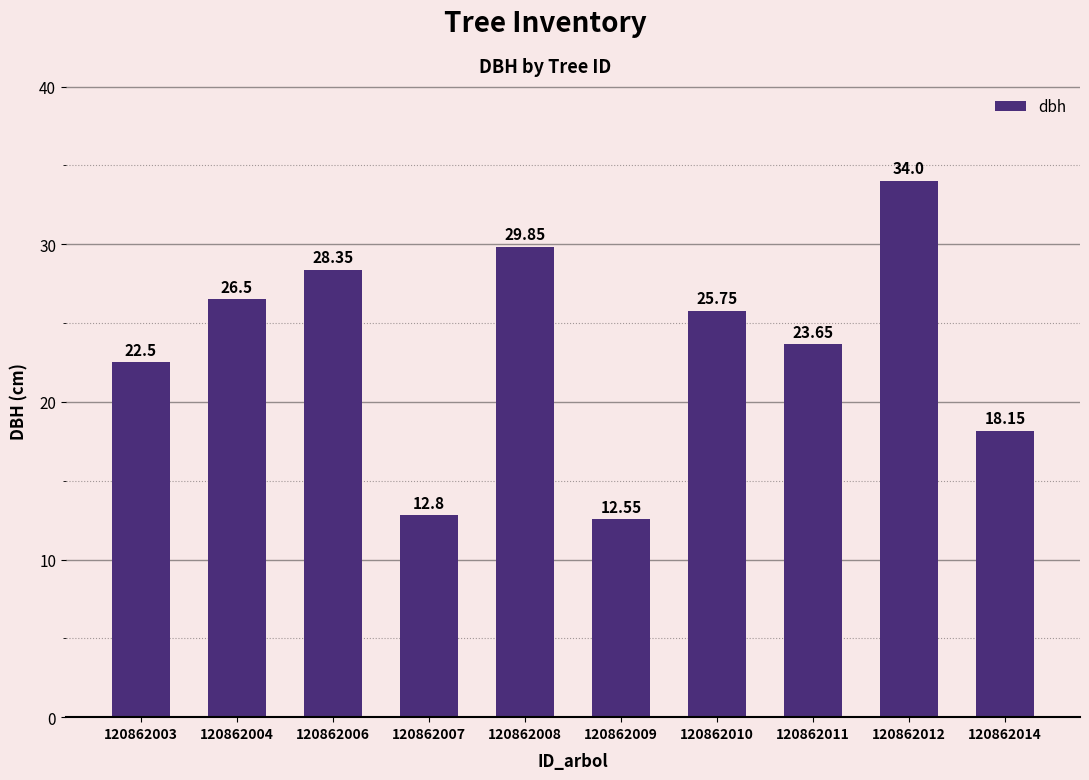

List the labels in order of value, largest first.

120862012, 120862008, 120862006, 120862004, 120862010, 120862011, 120862003, 120862014, 120862007, 120862009